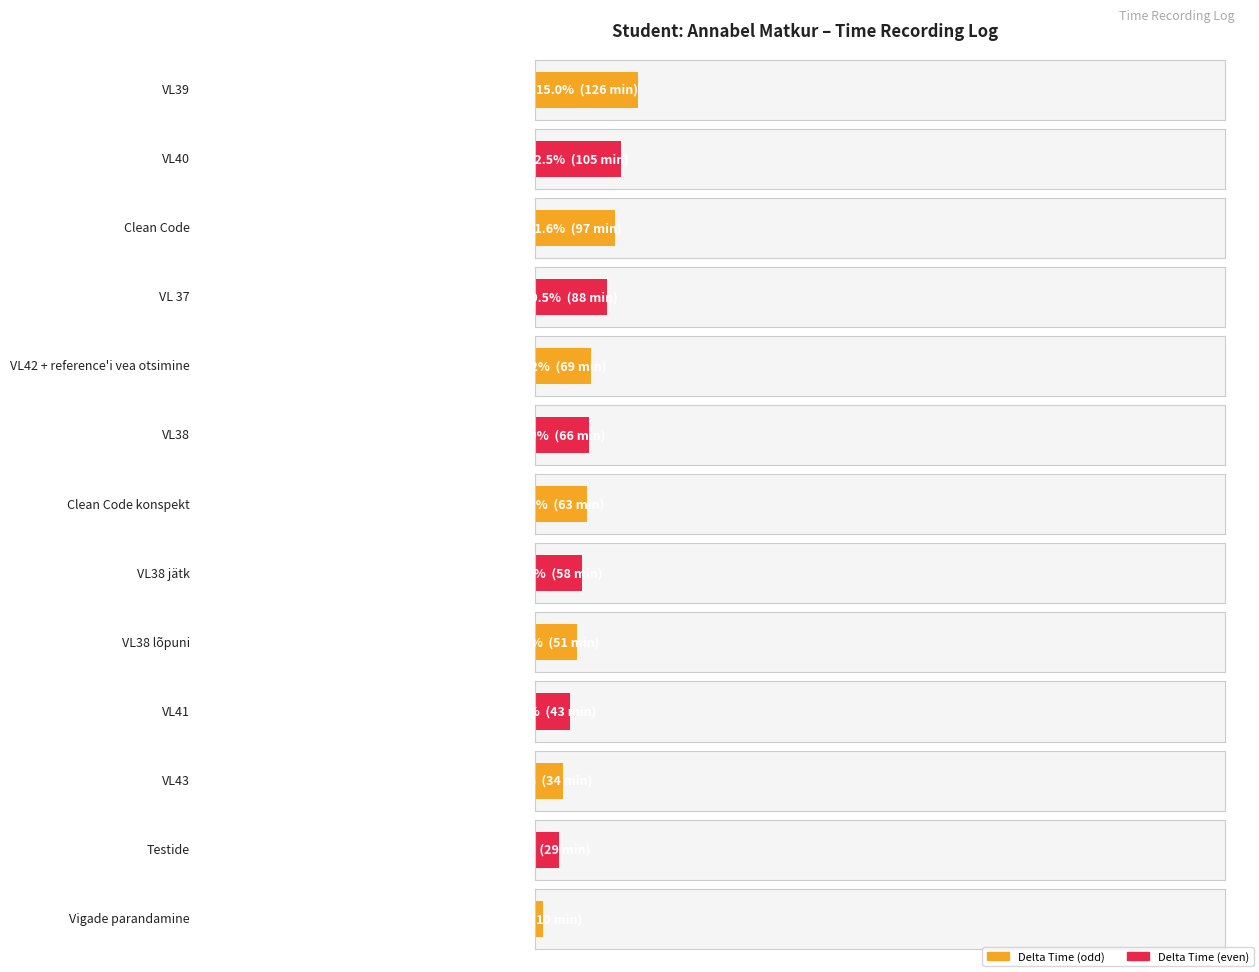

Are the bars horizontal?

Yes